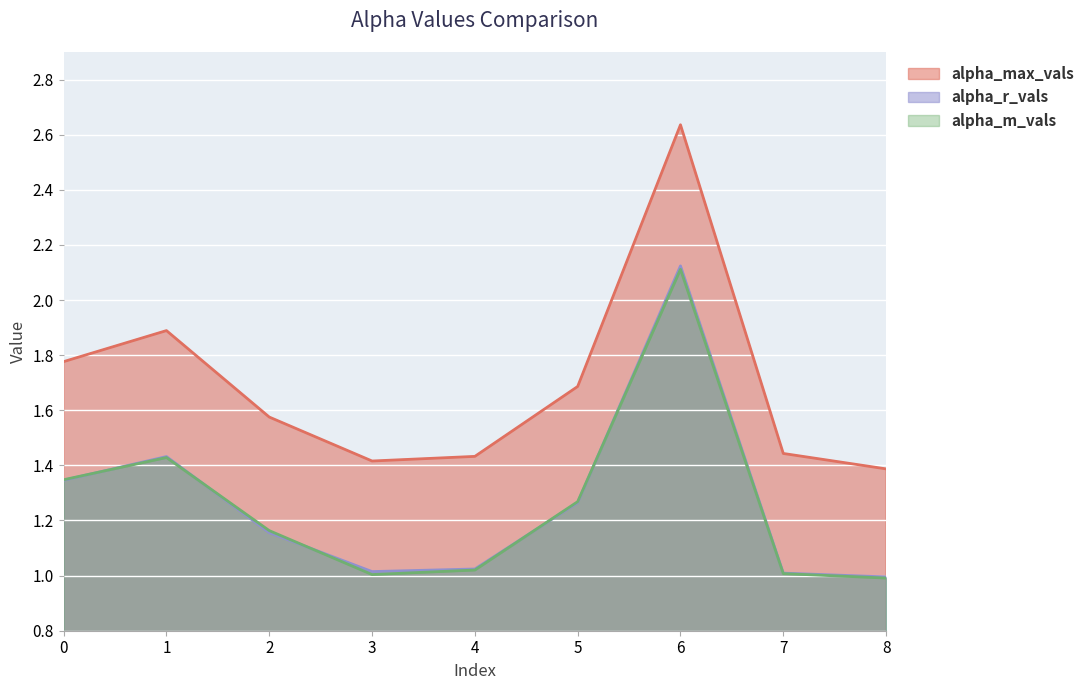

Where is the first local minimum for alpha_r_vals?

3